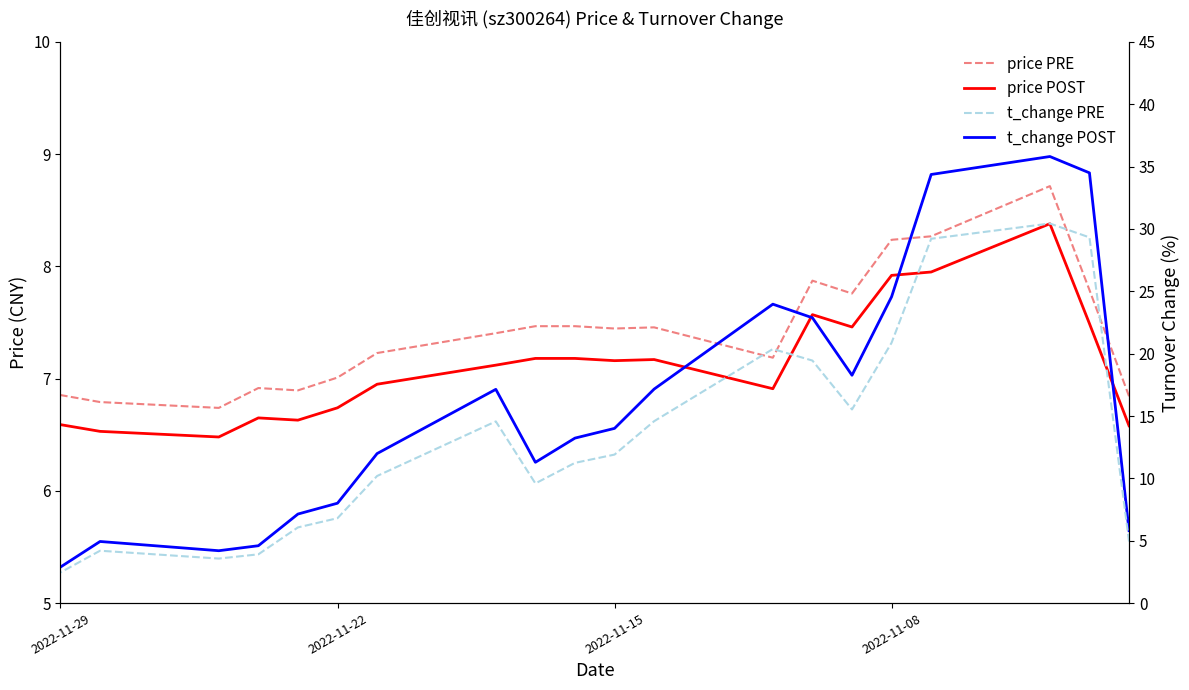

Which series has the largest total across all categories?

t_change